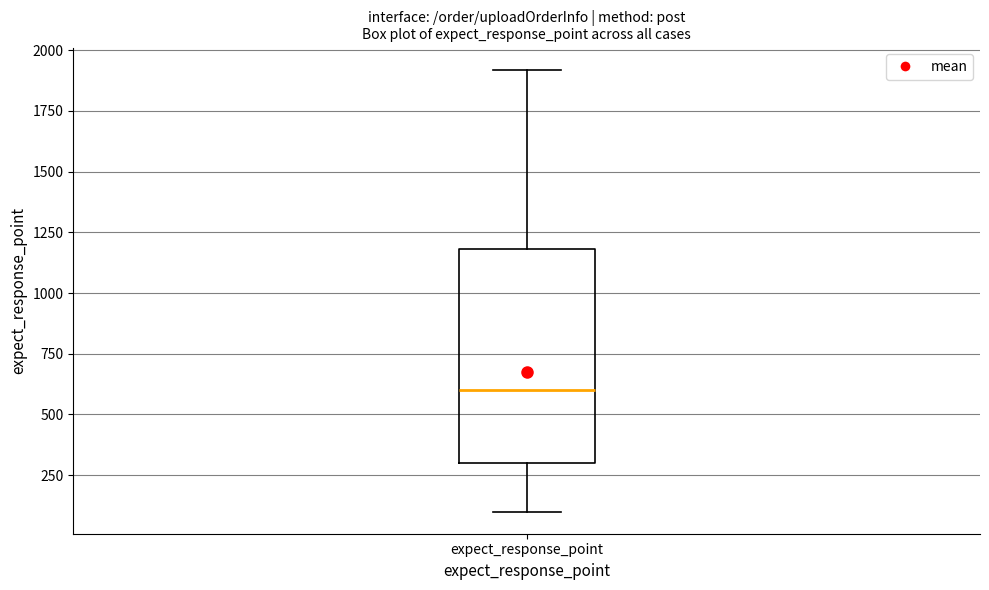

Transcribe this box plot: give where the median line is, the range the box spans, and where the two whiskers end, as read against the y-axis. The values are not printed on the chart, so give them approximately, as read against the axis.

median 600, box 300 to 1200, whiskers 100 to 1900